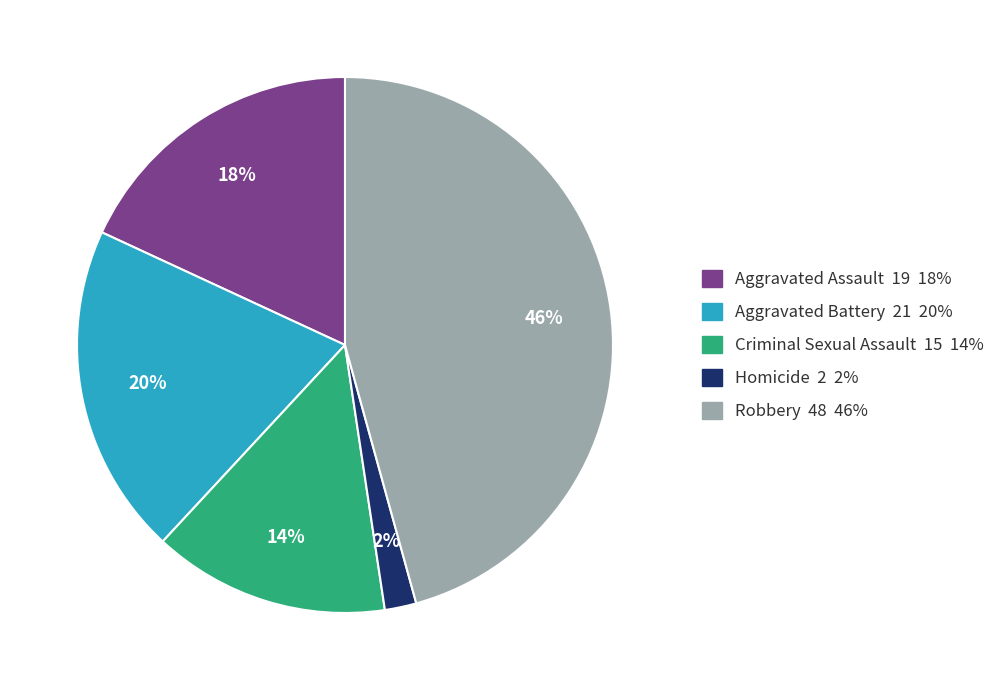

Rank the categories by value from highest to lowest.

Robbery, Aggravated Battery, Aggravated Assault, Criminal Sexual Assault, Homicide